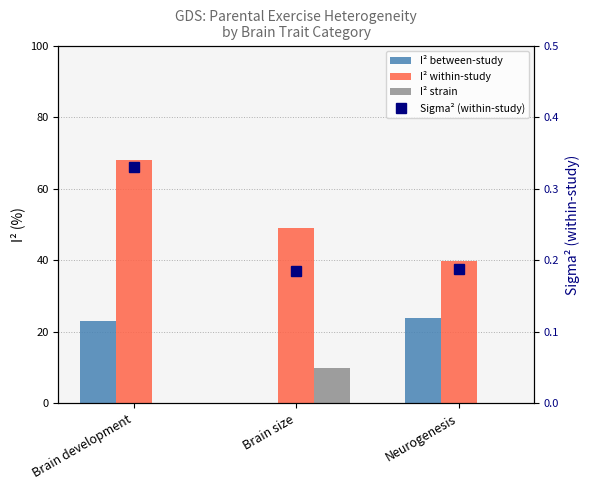

What position from the right is Brain development?

3